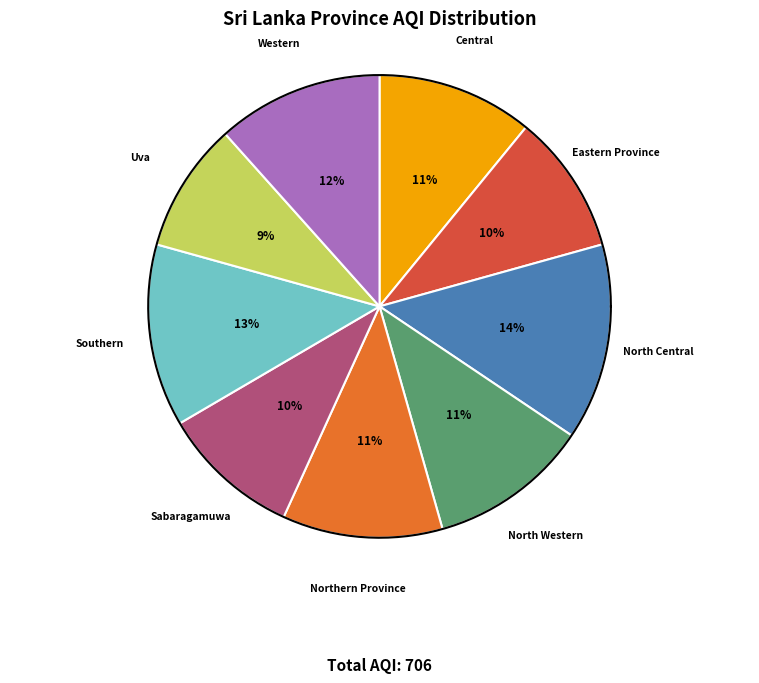

Combined, what portion of the pie is North Central and Central?

24.6%